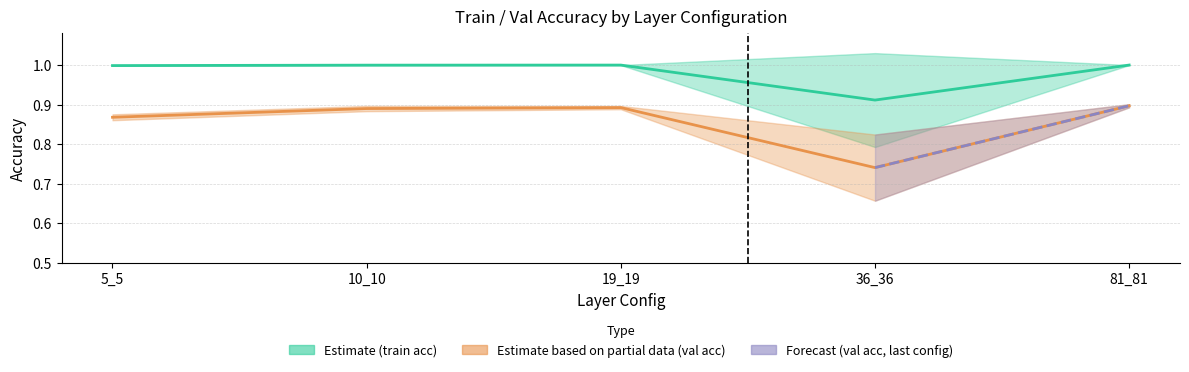

Where is the first local minimum for std_train_acc?

36_36